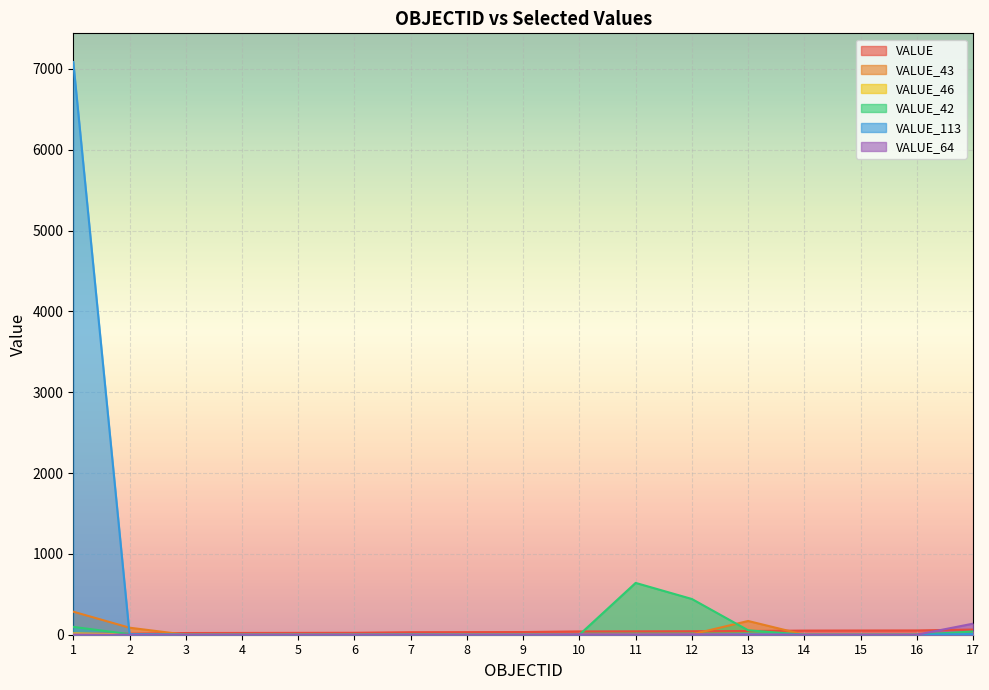

Reading left to right, what are all the values shown in this chart?

VALUE: 11	12	21	22	23	24	31	32	33	41	42	43	46	51	52	53	64
VALUE_43: 285	87	0	0	3	0	2	0	0	8	2	5	170	0	0	0	13
VALUE_46: 16	4	0	0	0	0	0	0	0	0	0	0	0	0	0	0	0
VALUE_42: 97	7	0	0	0	0	1	0	0	0	641	442	55	0	0	0	40
VALUE_113: 7086	8	0	0	0	0	1	0	0	0	0	0	6	0	0	0	9
VALUE_64: 3	0	0	0	0	0	0	0	0	4	3	5	1	0	0	0	137